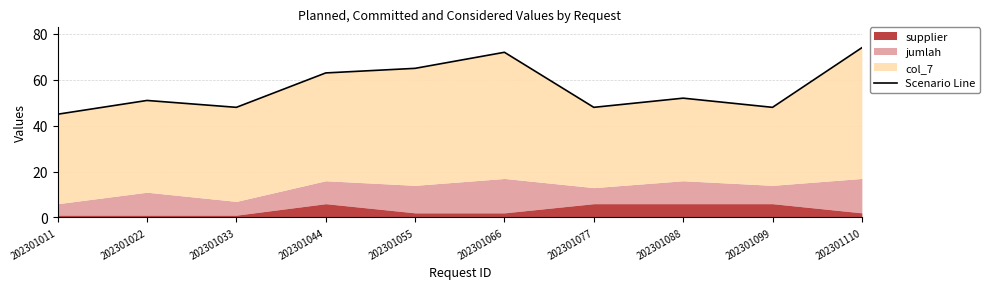

At which label does the data first exceed 52?

202301044